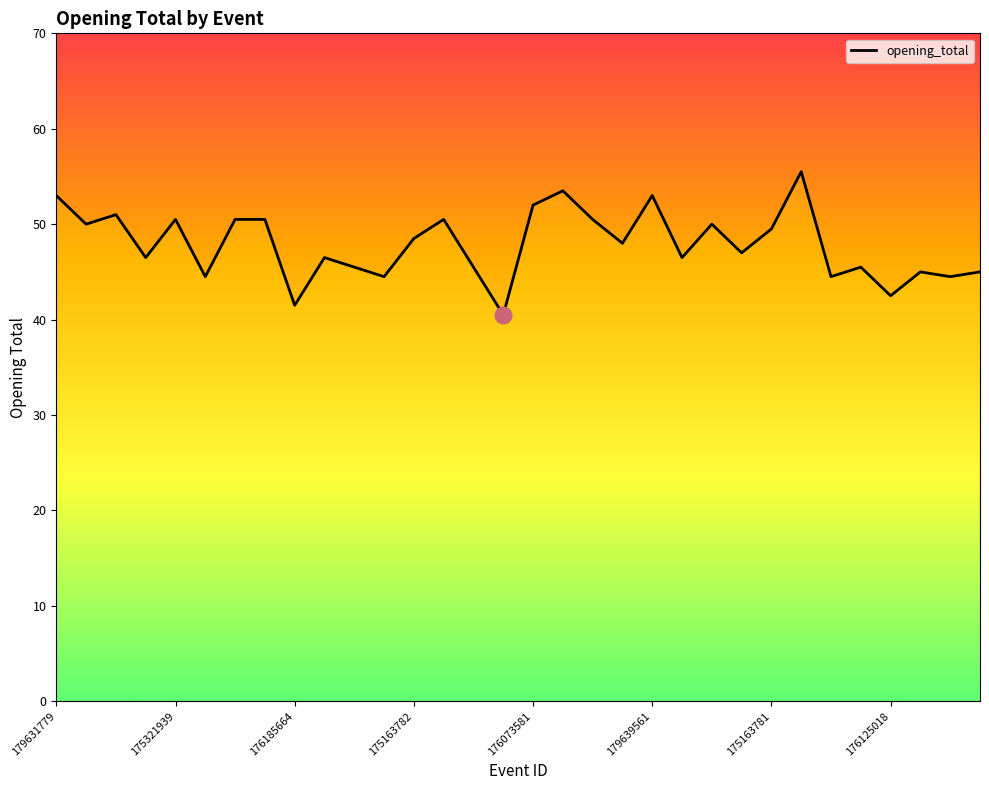

What is the smallest value displayed?

40.5